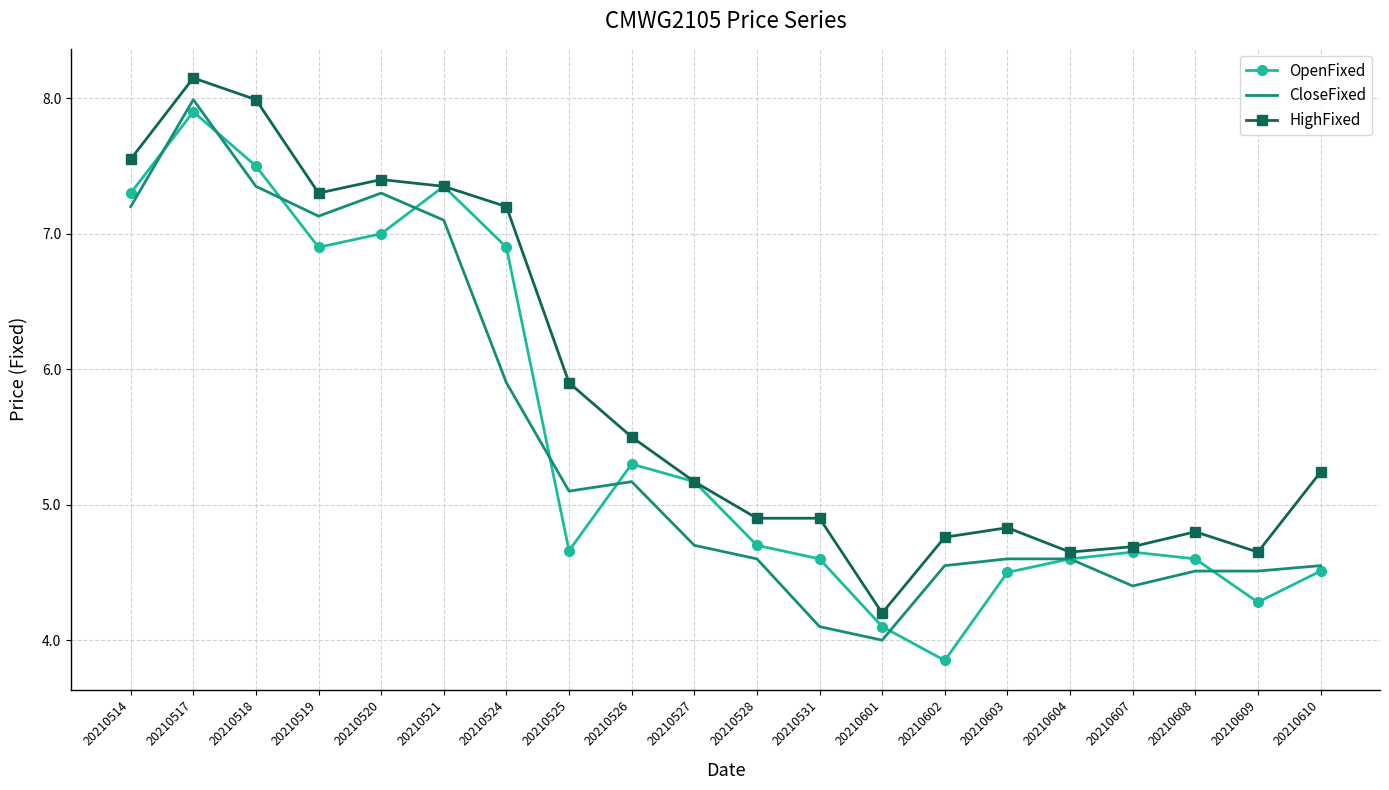

At which category is the sum across all series the highest?

20210517